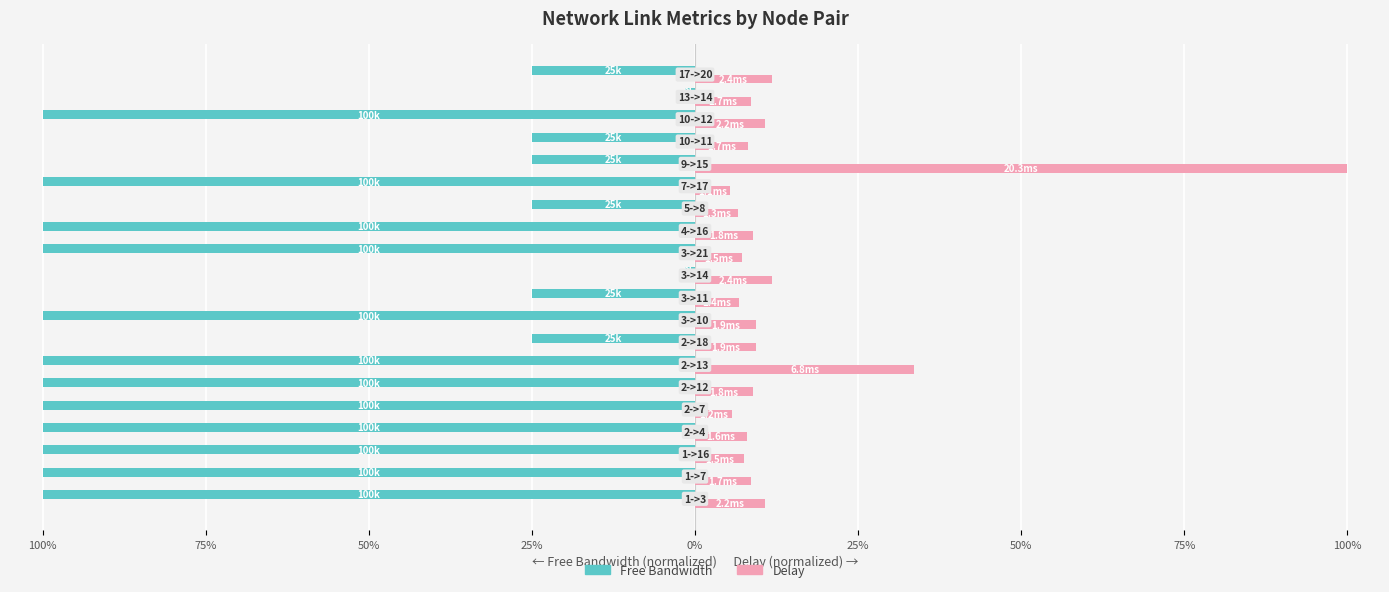

What are all the series names shown in the legend?

Free Bandwidth, Delay